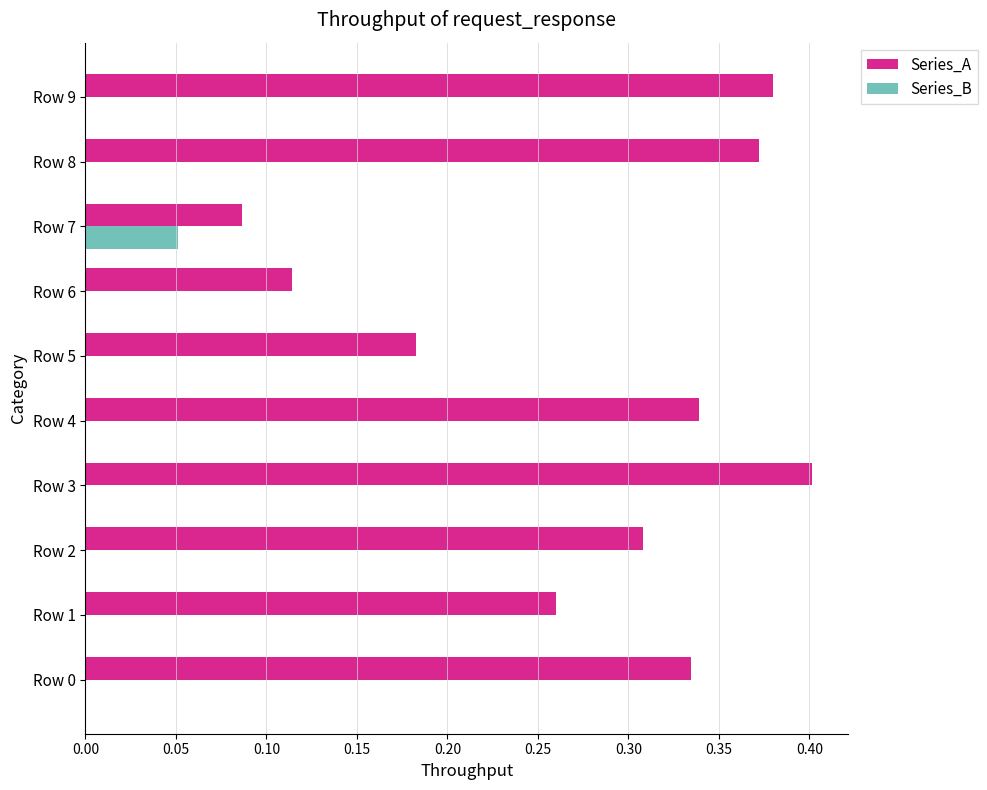

At which label does Series_B reach its peak?

Row 7